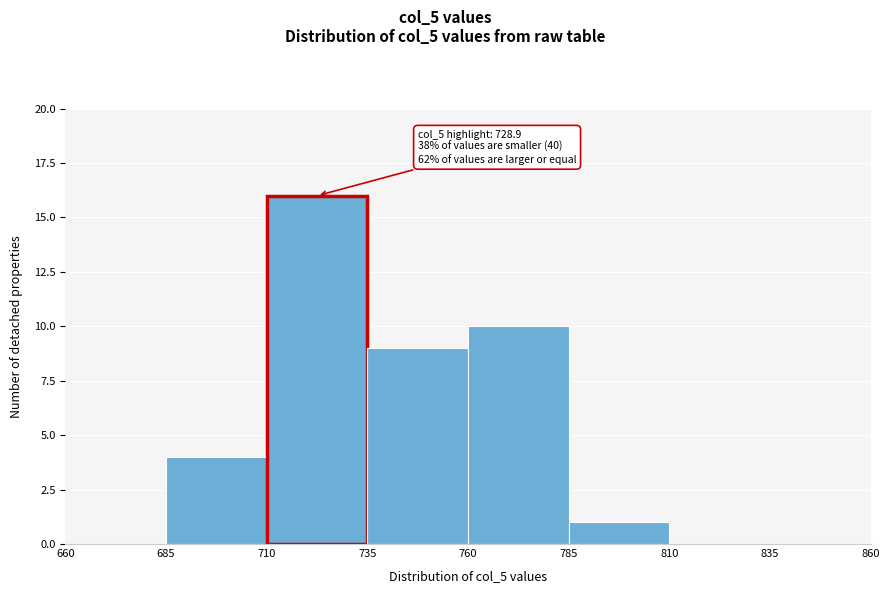

Over which range of the x-axis is the bar tallest?

710 to 735